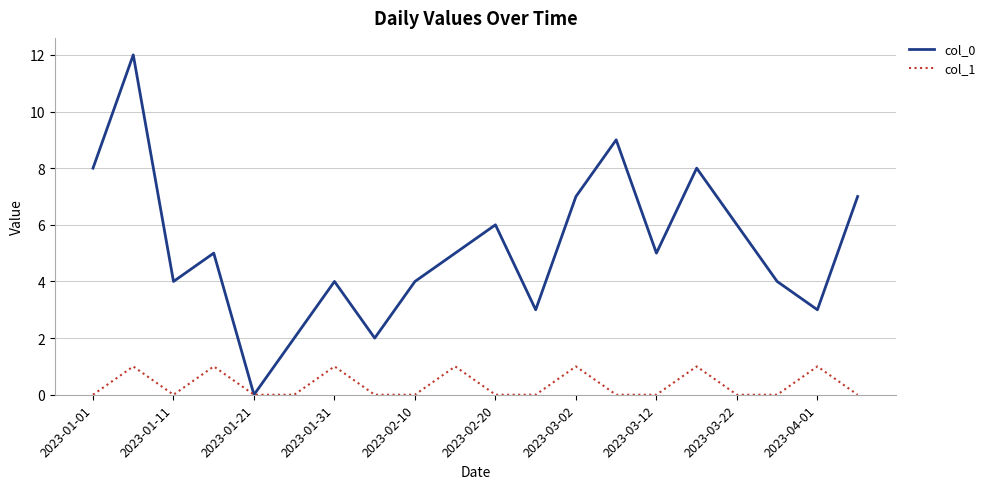

How many lines are shown in the chart?

2